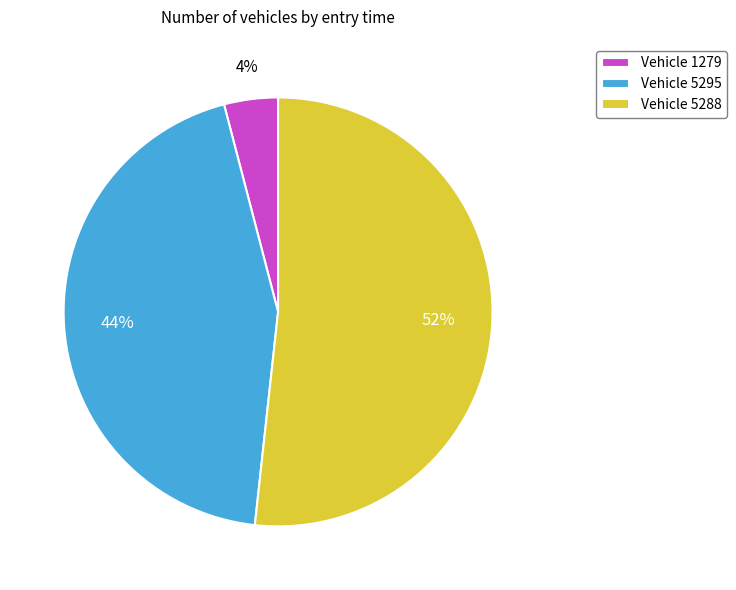

Is there a majority slice in this chart?

Yes